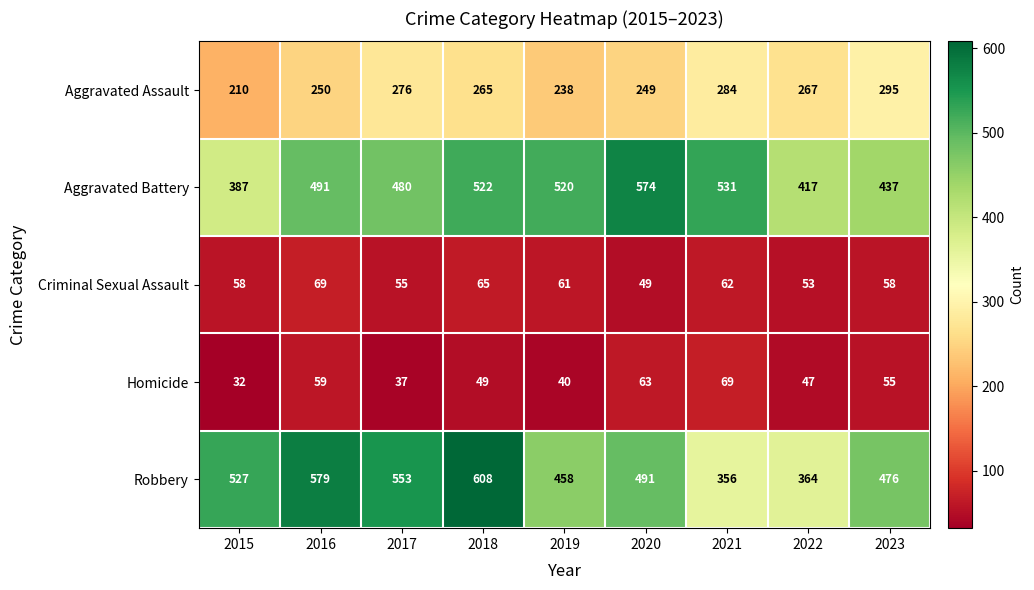

What value does the Criminal Sexual Assault series have at 2019?

61